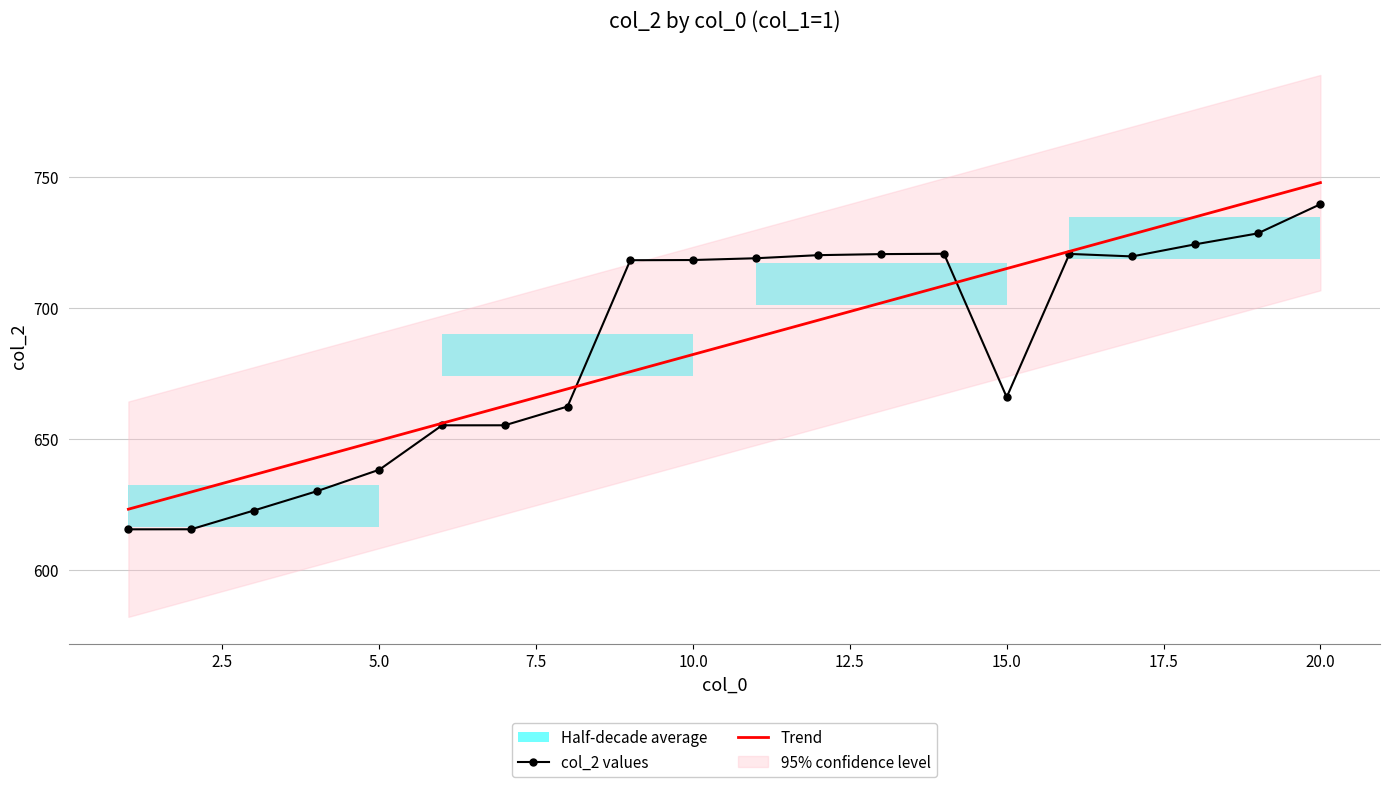

The value of Trend at 10.0 is 682.2. True or false?

True